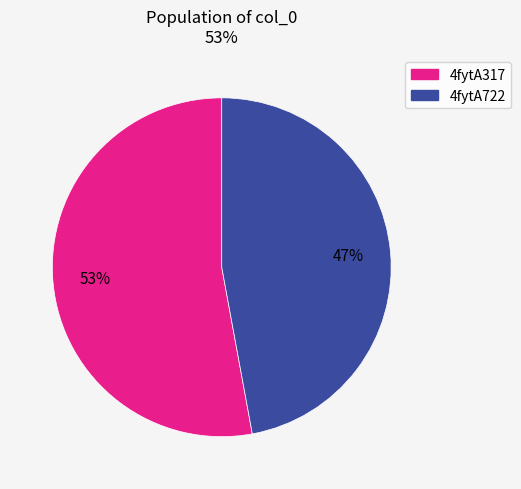

To the nearest percent, what is the combined percentage of 4fytA317 and 4fytA722?

100%